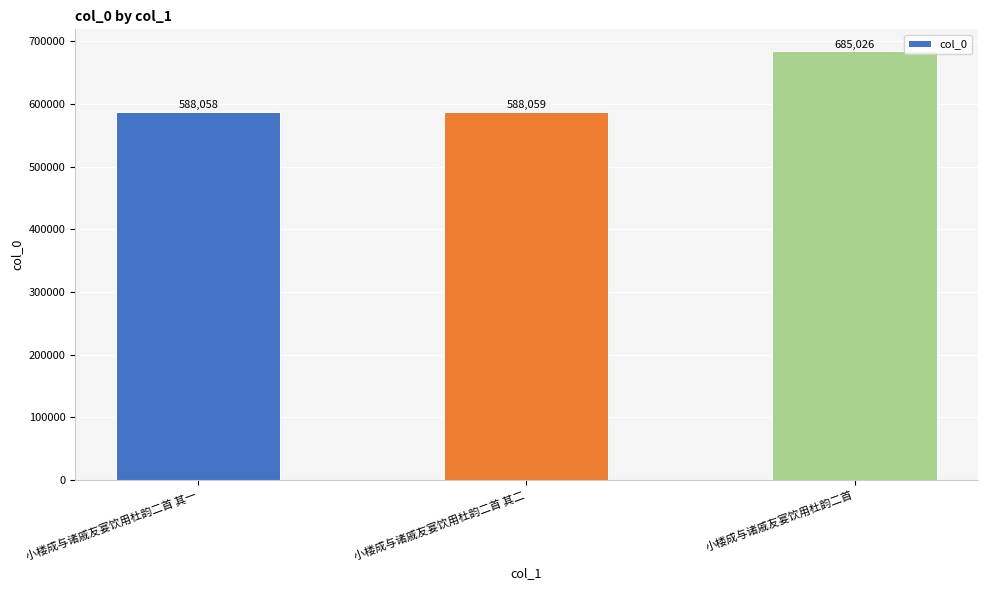

Rank the categories by value from highest to lowest.

小楼成与诸戚友宴饮用杜韵二首, 小楼成与诸戚友宴饮用杜韵二首 其二, 小楼成与诸戚友宴饮用杜韵二首 其一